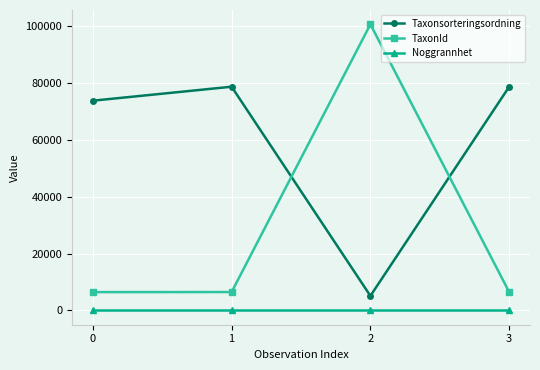

Rank the series by their average value, from lowest to highest.

Noggrannhet, TaxonId, Taxonsorteringsordning